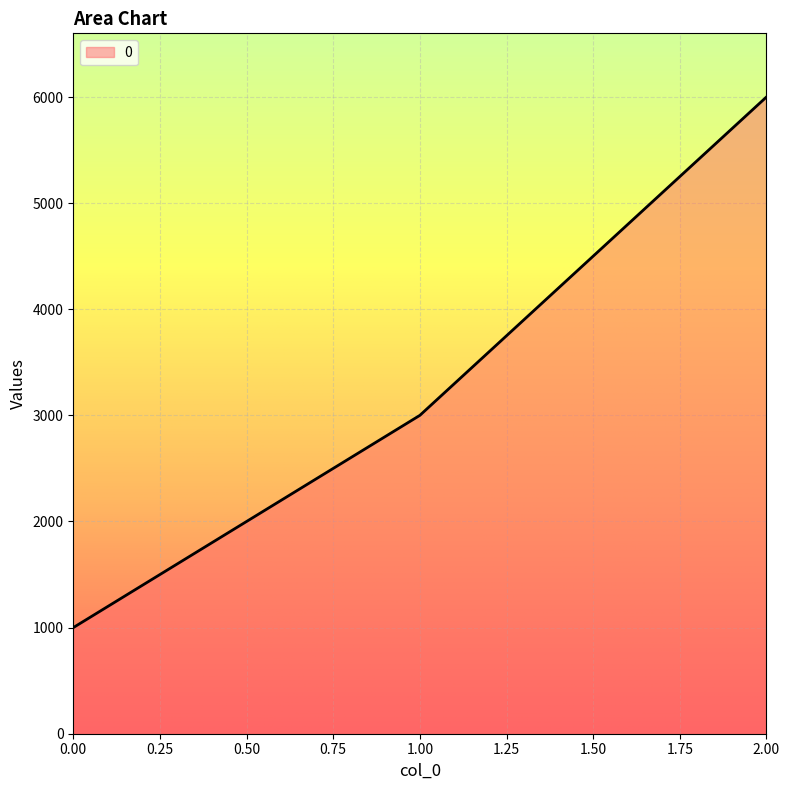

What is the change in value from 0.00 to 2.00?

+5000